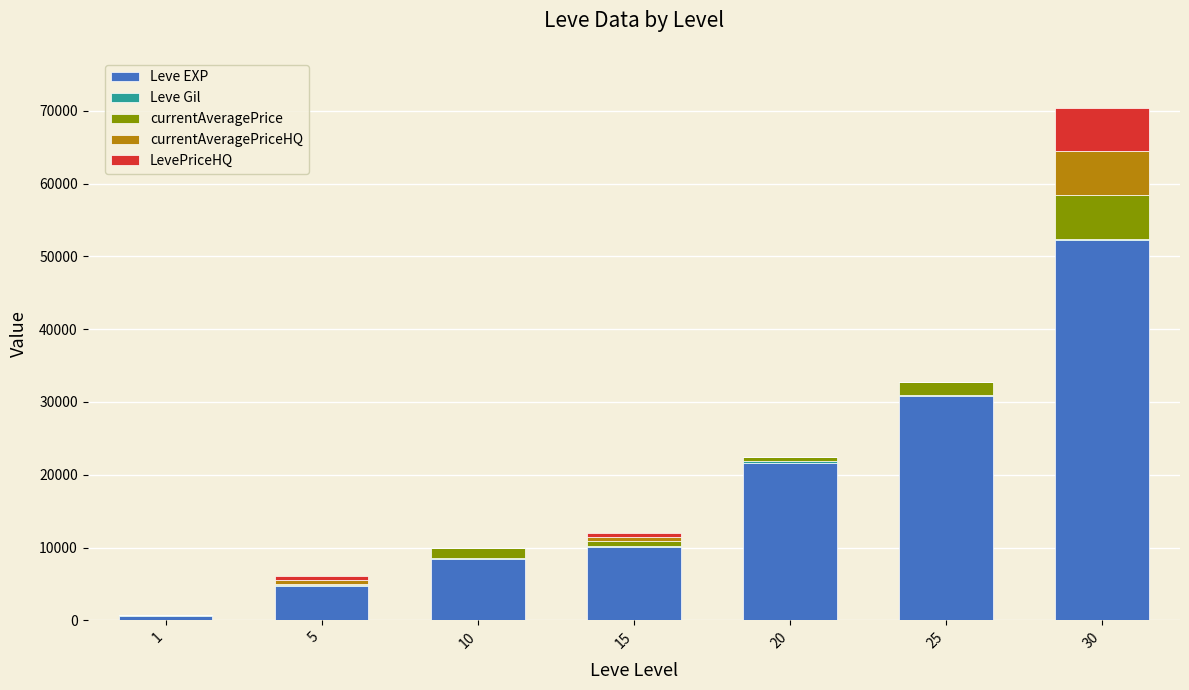

What is the sum of all Leve EXP values?

128460